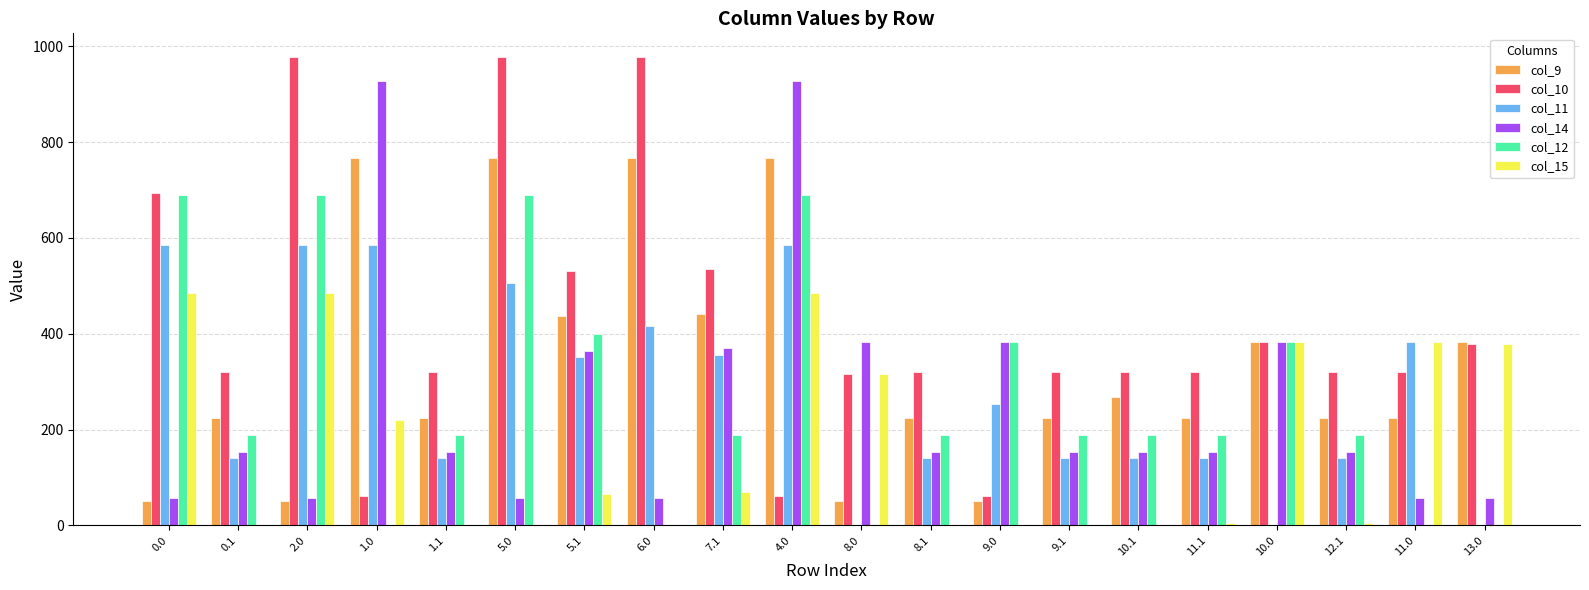

What is the maximum value shown in the chart?

978.4